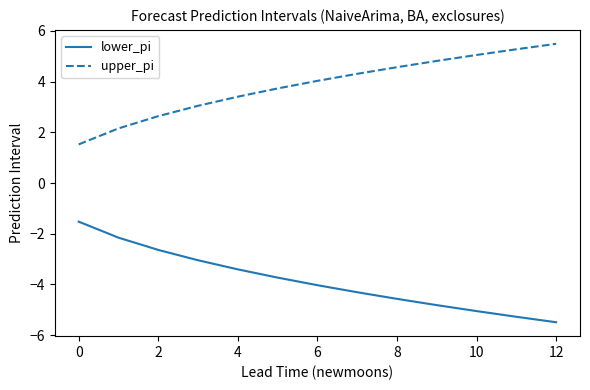

How many series are shown in this chart?

2